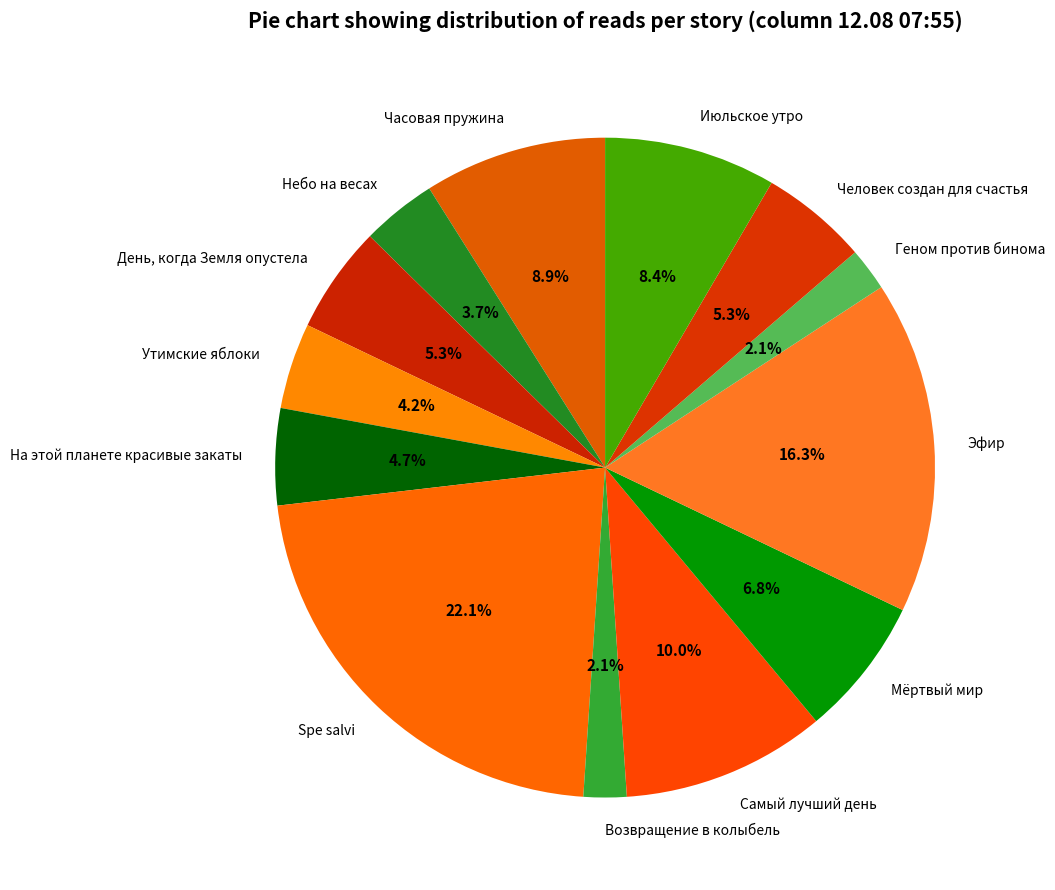

What percentage is the Человек создан для счастья slice, to the nearest percent?

5%